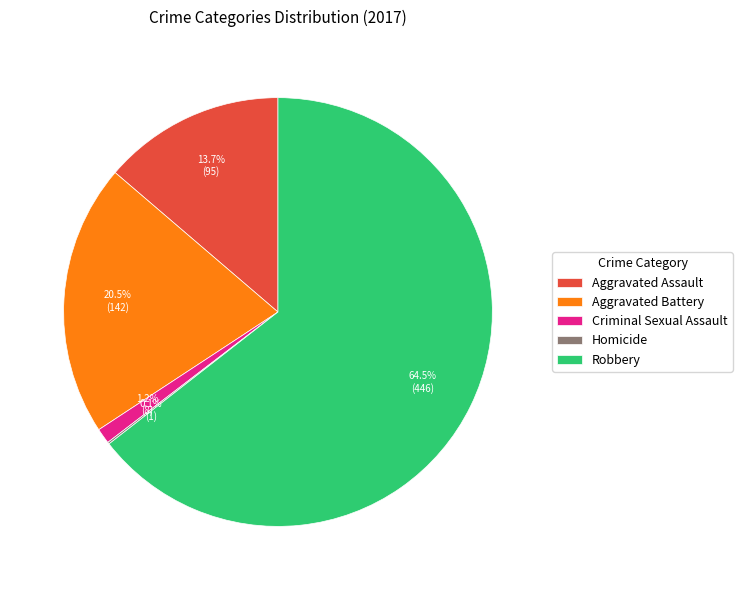

Which category has the biggest portion of the pie?

Robbery